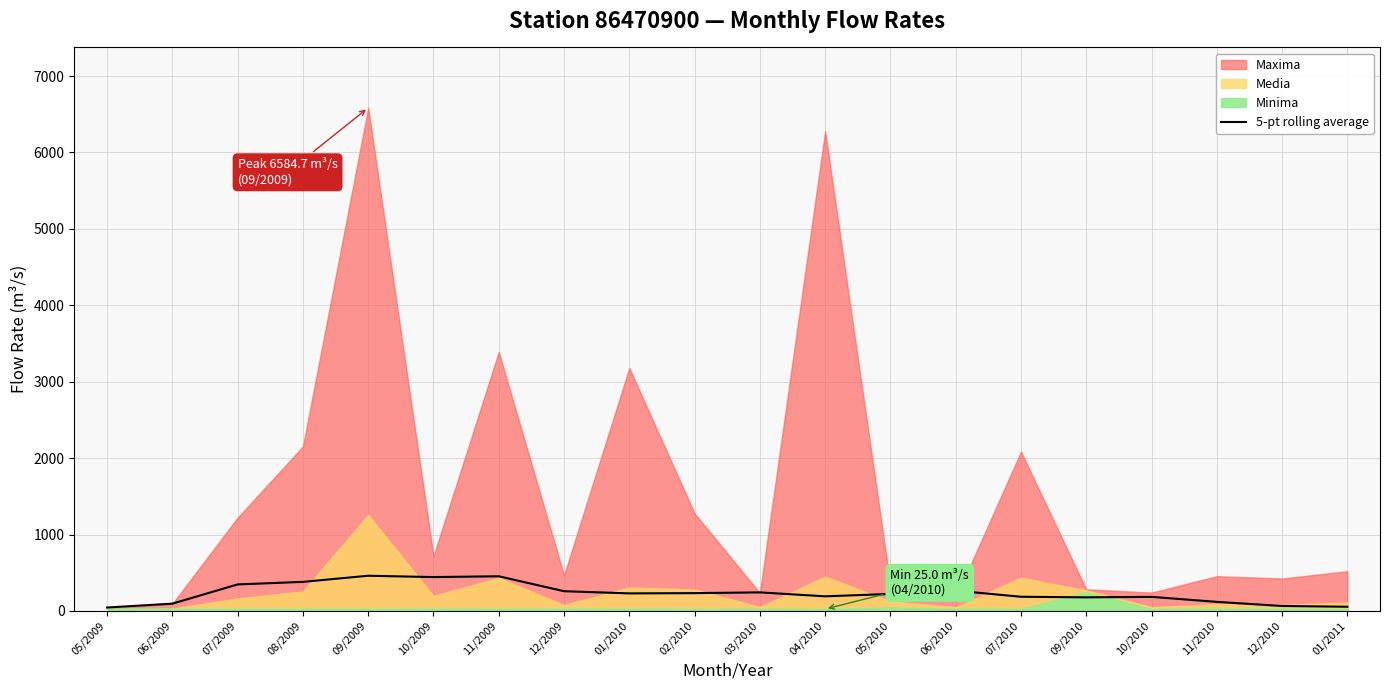

True or false: the data shows 43.6 at 12/2010.

False